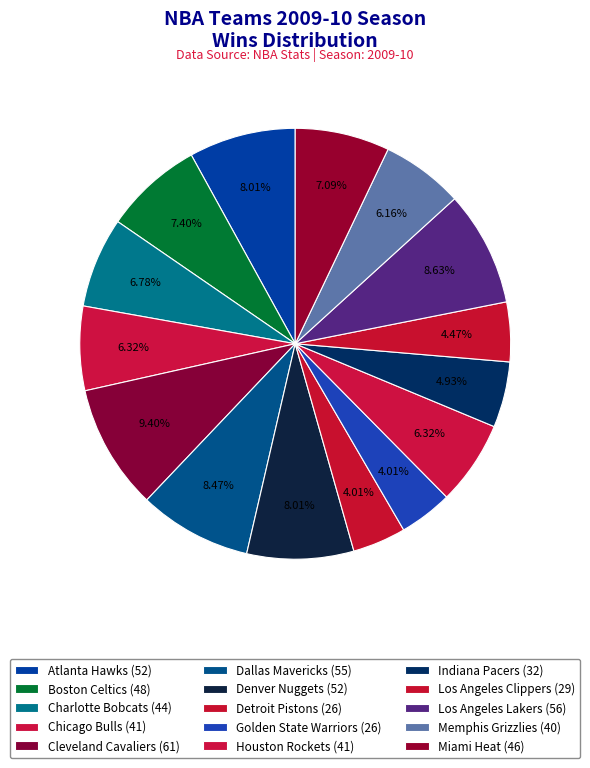

What percentage do Los Angeles Lakers and Detroit Pistons together represent?

12.6%